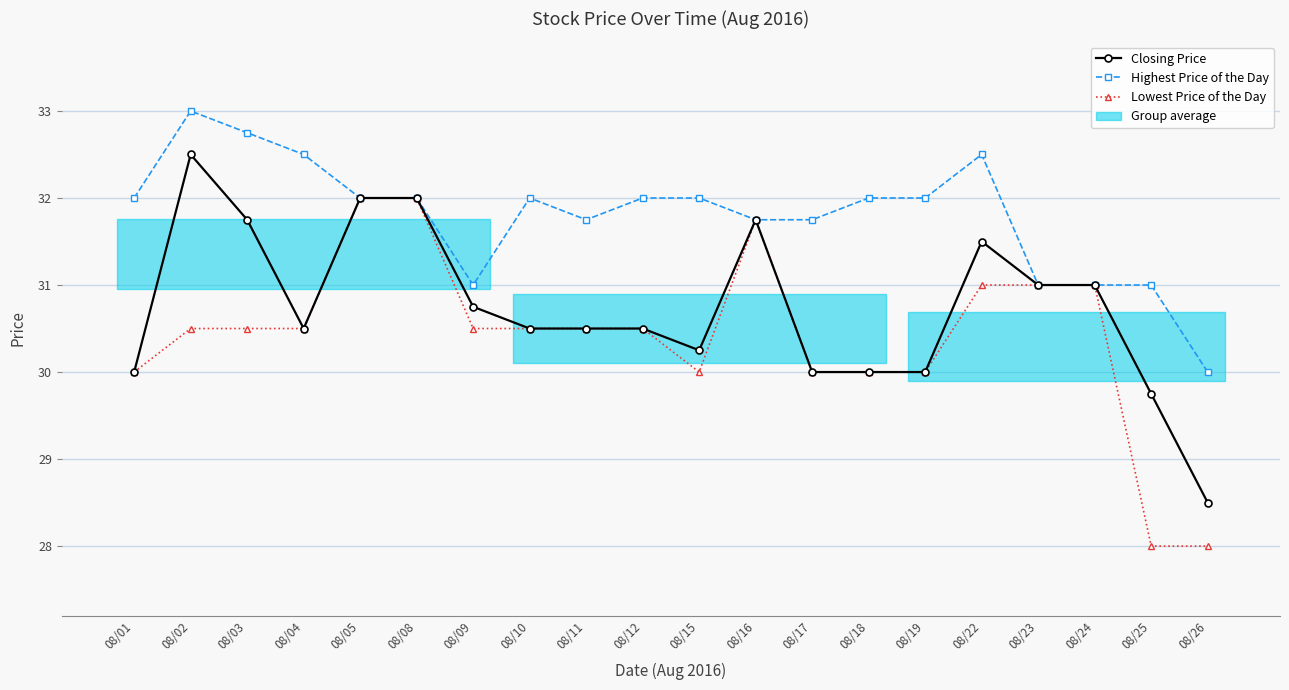

Read the Lowest Price of the Day value at 08/25.

28.0